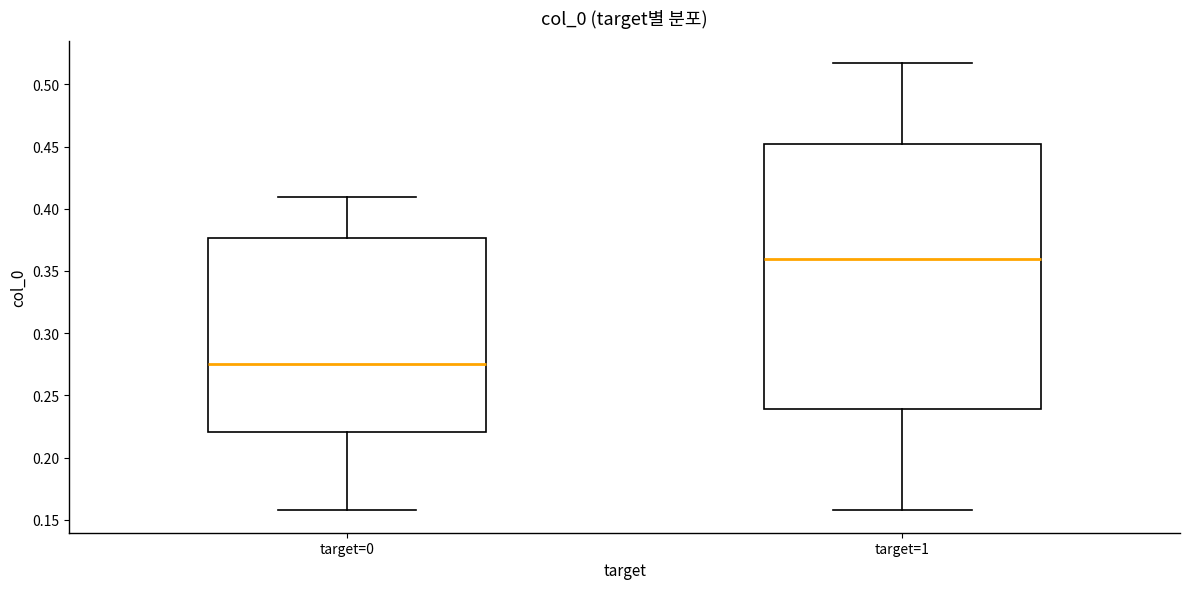

Reading left to right, transcribe this box plot: for each box, give where its median line is, the range the box spans, and where its two whiskers end, as read against the y-axis. The values are not printed on the chart, so give them approximately, as read against the axis.

target=0: median 0.275, box 0.220 to 0.375, whiskers 0.160 to 0.410
target=1: median 0.360, box 0.240 to 0.450, whiskers 0.160 to 0.515